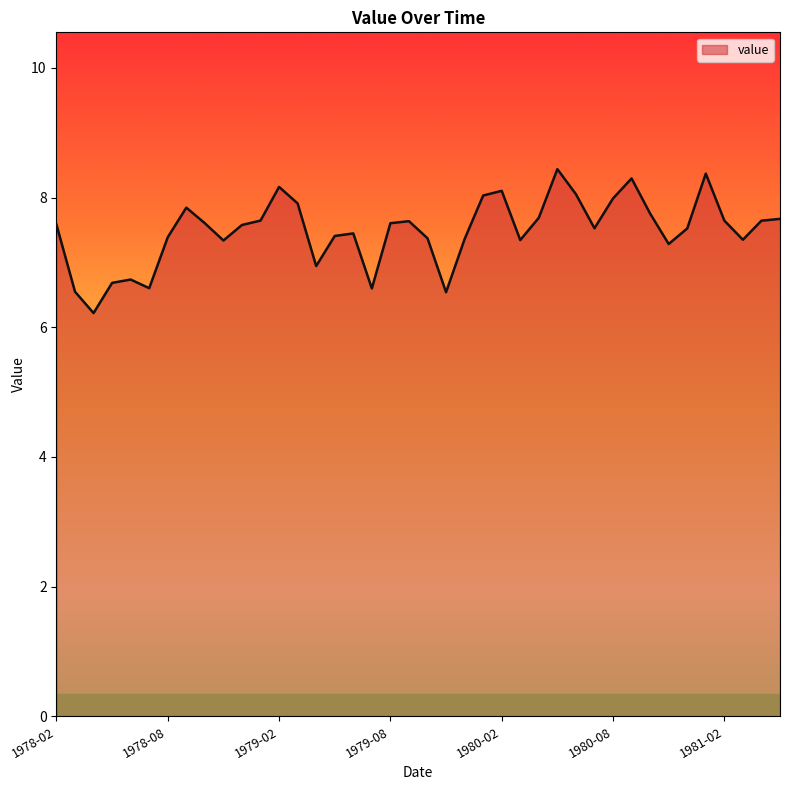

What is the difference between the maximum and minimum values?

2.2